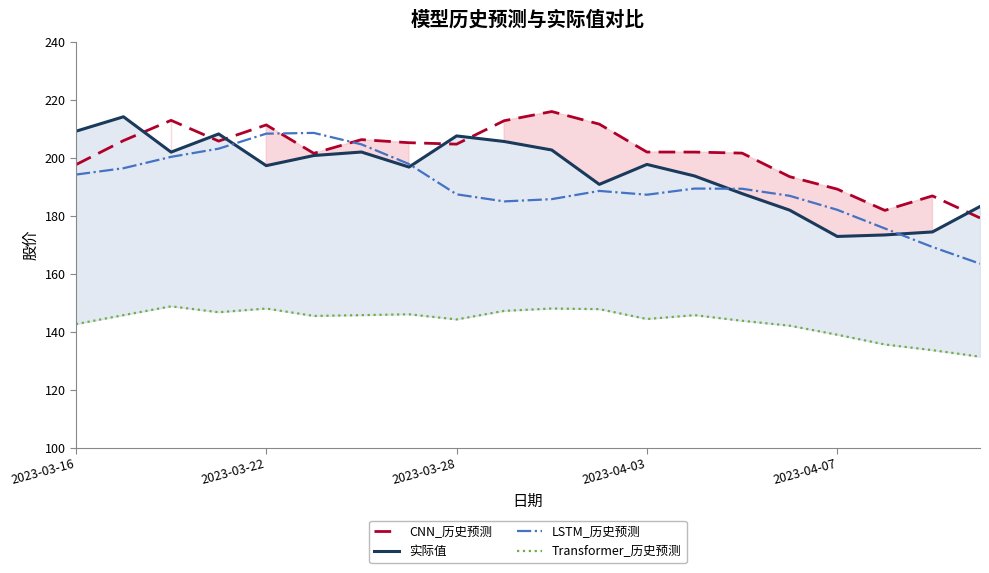

Which series has the widest spread of values?

LSTM_历史预测